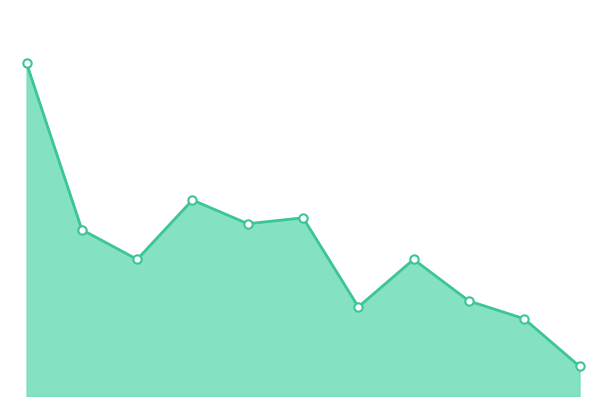

How many lines are shown in the chart?

1